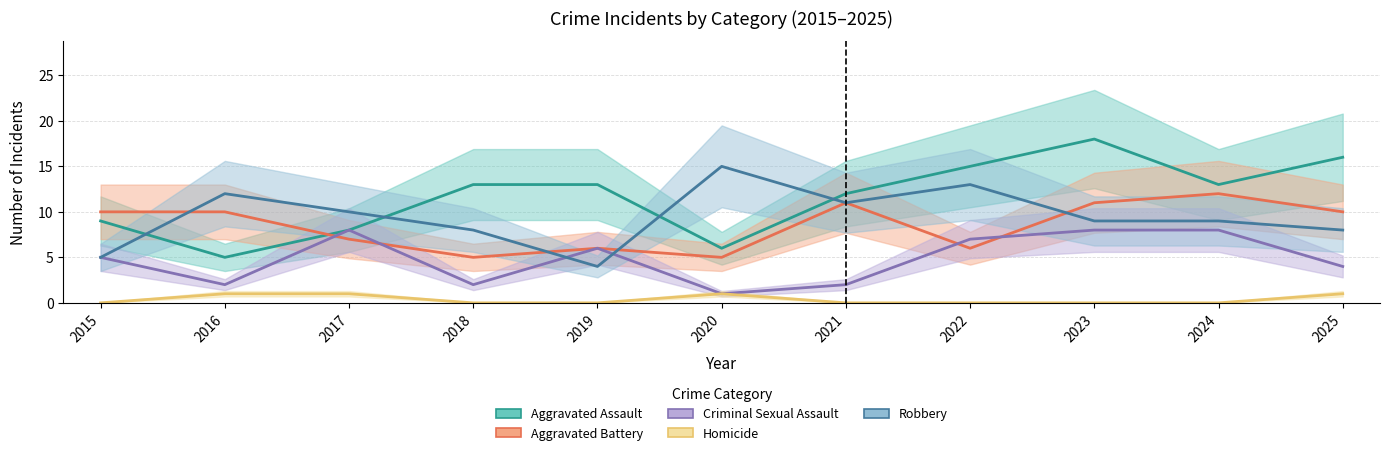

Which series has the largest total across all categories?

Aggravated Assault